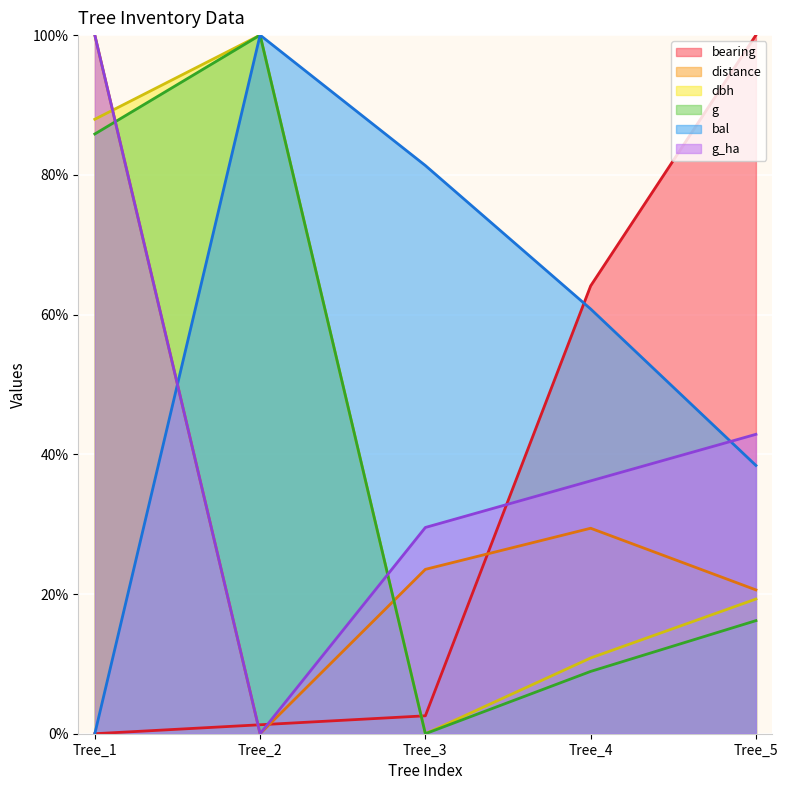

Between Tree_4 and Tree_5, which series saw the biggest shift?

bearing